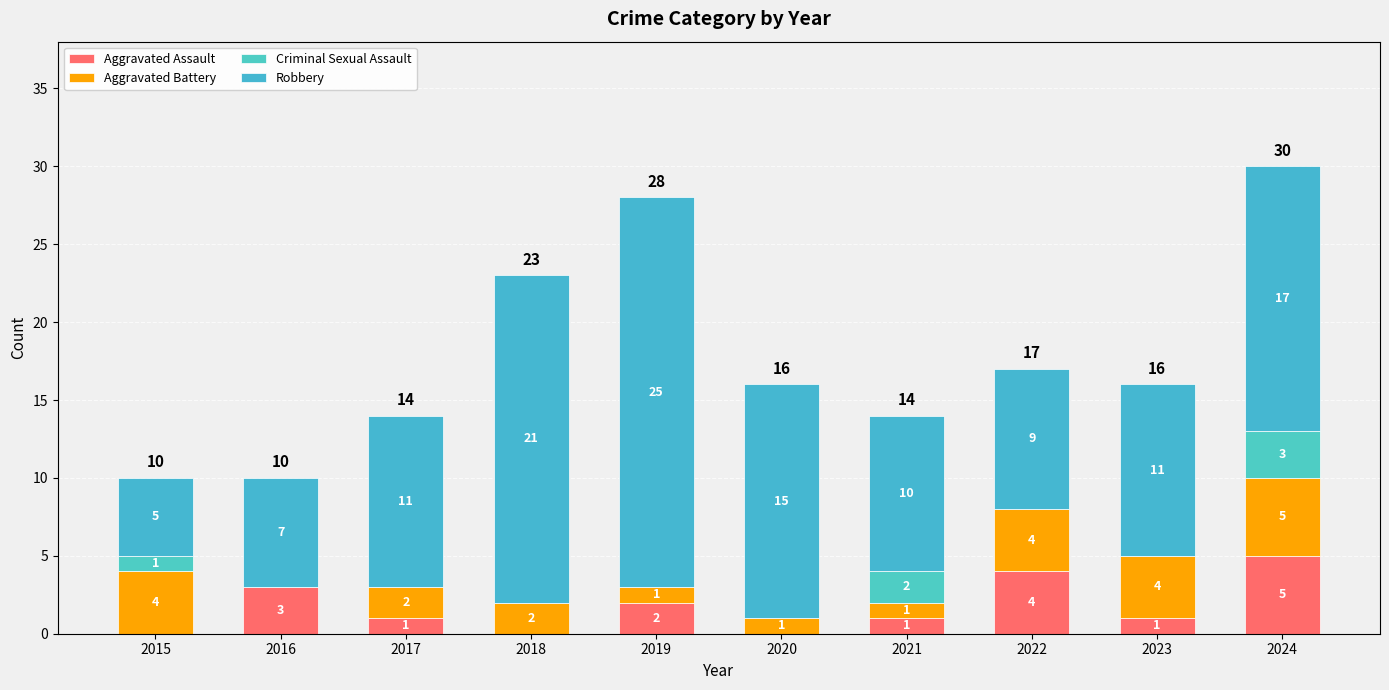

Which series changed the most between 2015 and 2024?

Robbery